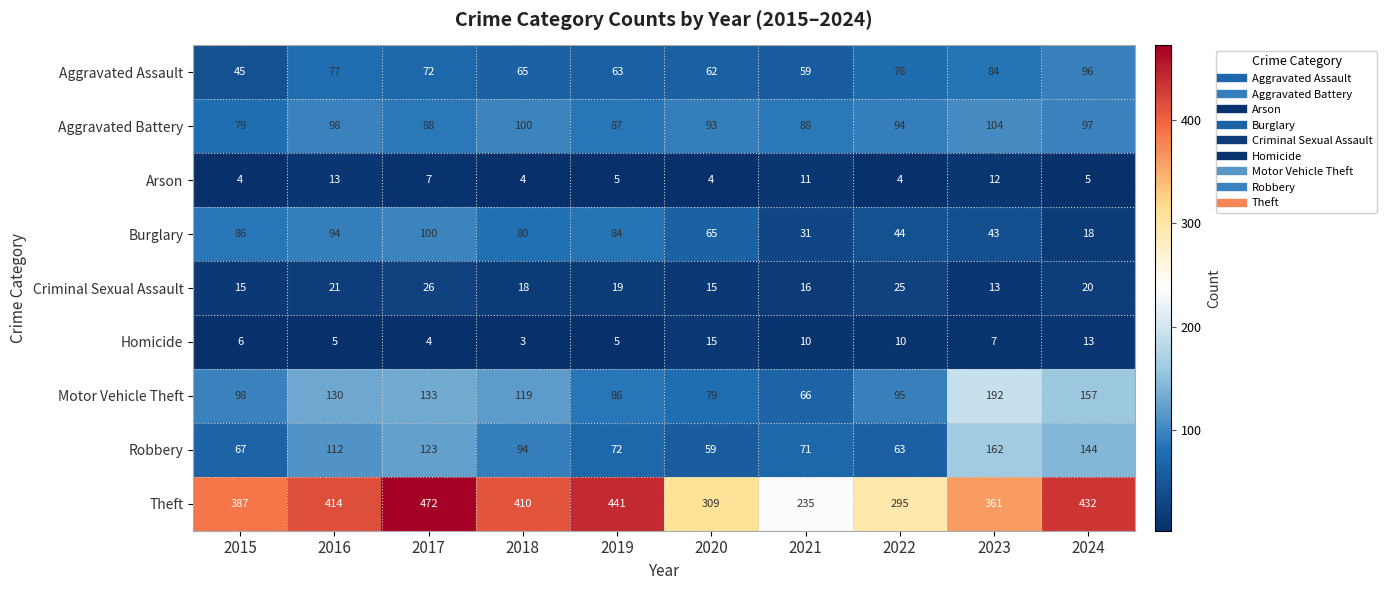

How many series are shown in this chart?

9